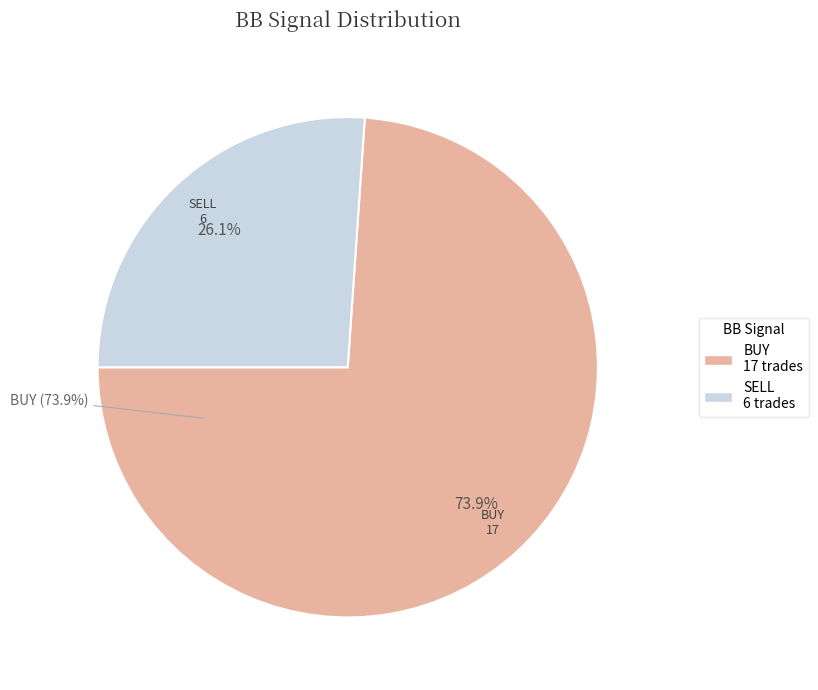

What is the smallest slice in the pie chart?

SELL